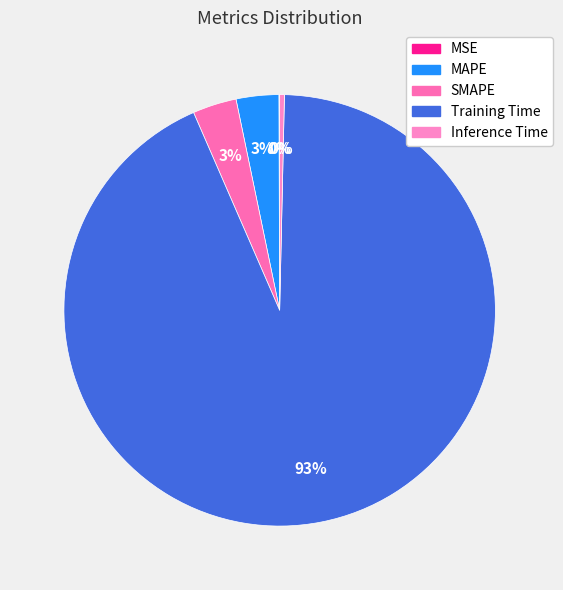

Count the number of slices in the pie.

5